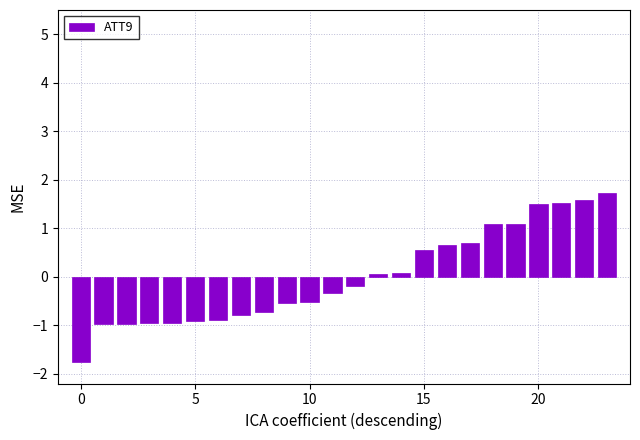

What is the difference between the second highest and minimum values?

3.3